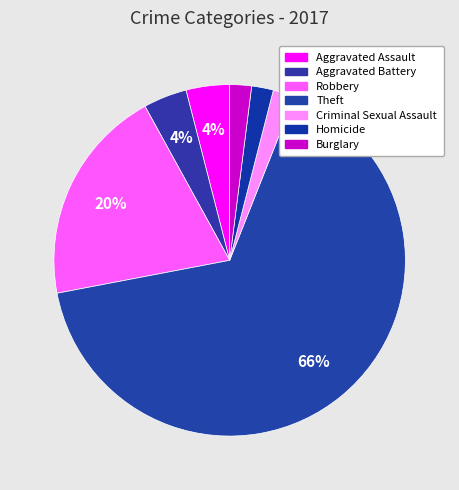

Is there any slice that represents more than half of the pie?

Yes